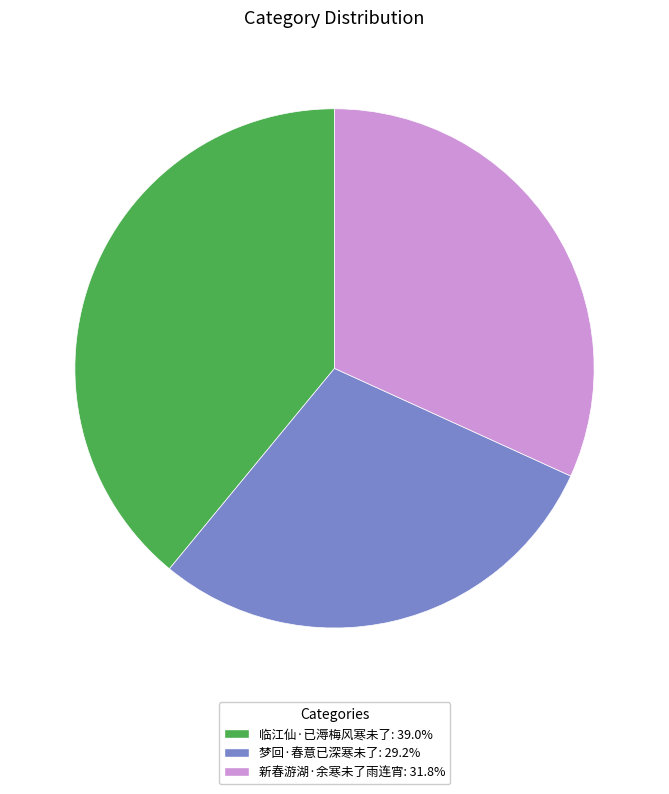

Which slice is the largest?

临江仙·已溽梅风寒未了